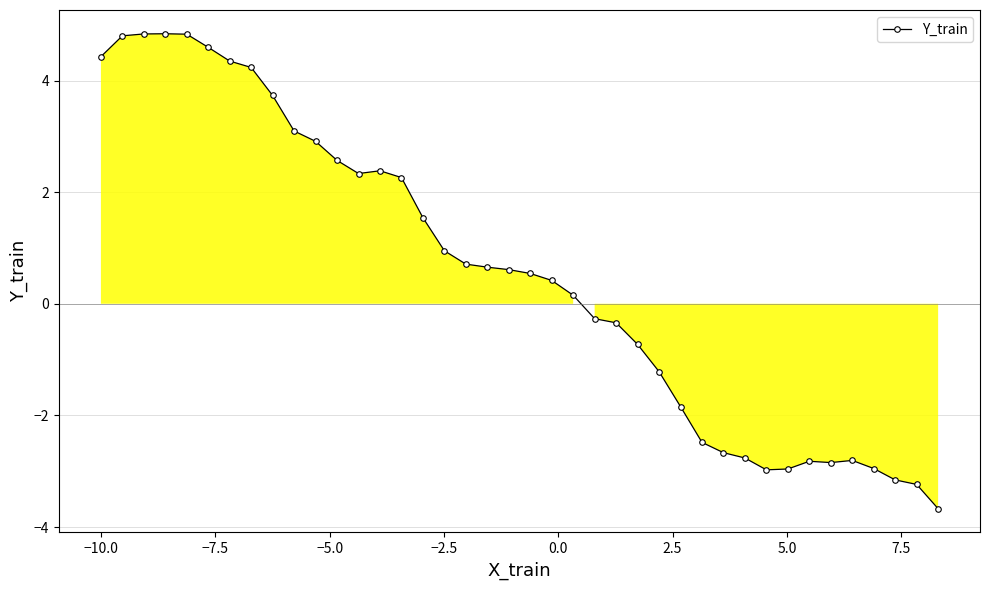

How many data points are above 0?

23